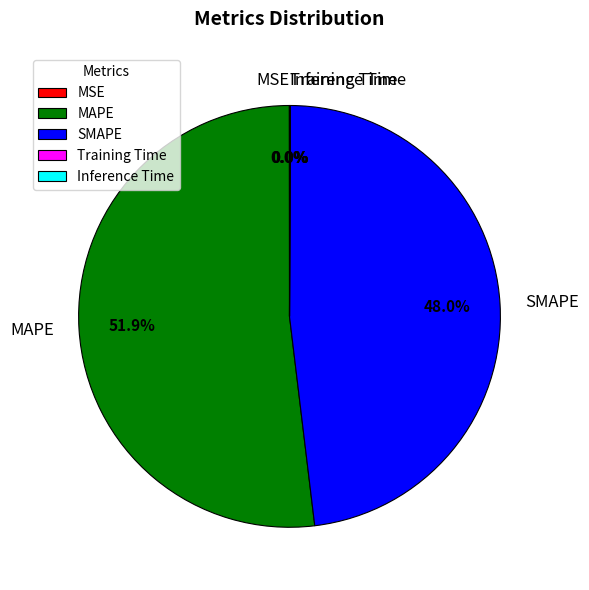

Is MAPE the majority of the pie?

Yes